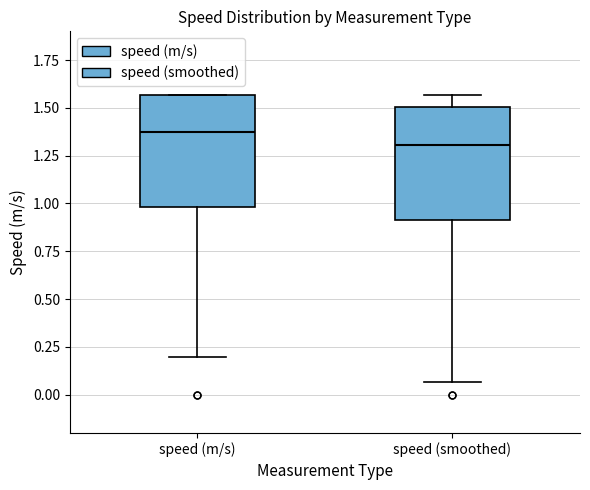

Reading left to right, transcribe this box plot: for each box, give where its median line is, the range the box spans, and where its two whiskers end, as read against the y-axis. The values are not printed on the chart, so give them approximately, as read against the axis.

speed (m/s): median 1.35, box 1.00 to 1.55, whiskers 0.20 to 1.55
speed (smoothed): median 1.30, box 0.90 to 1.50, whiskers 0.05 to 1.55